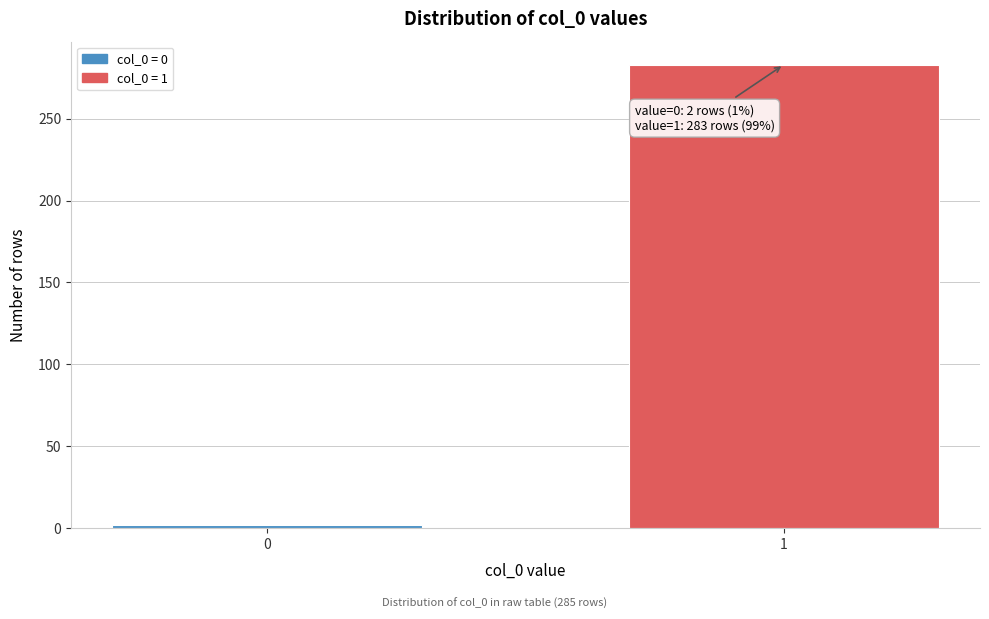

Reading left to right, transcribe all the data shown in this chart.

2	283